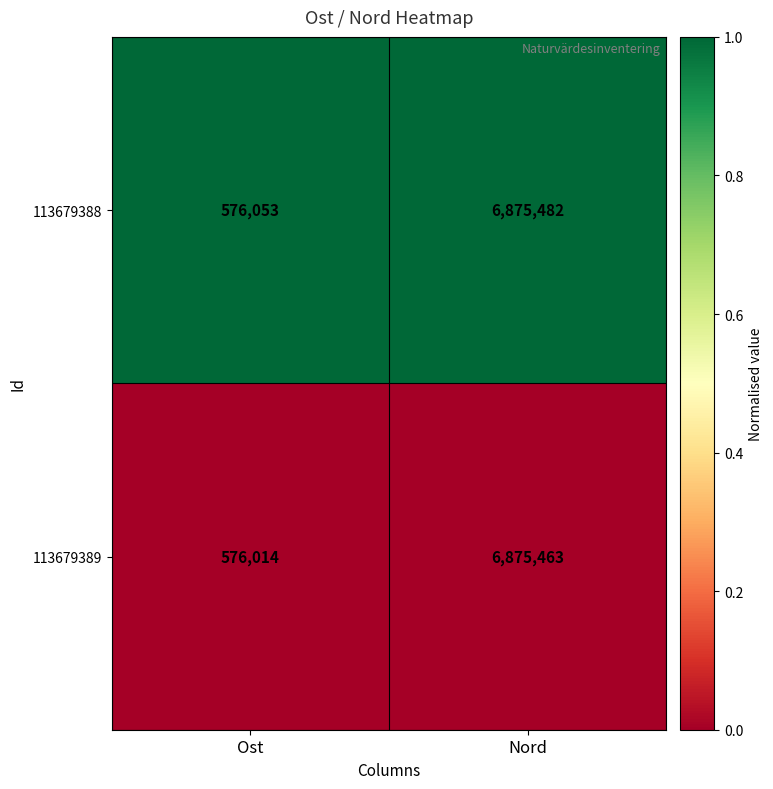

Rank the series at Ost from highest to lowest value.

113679388, 113679389